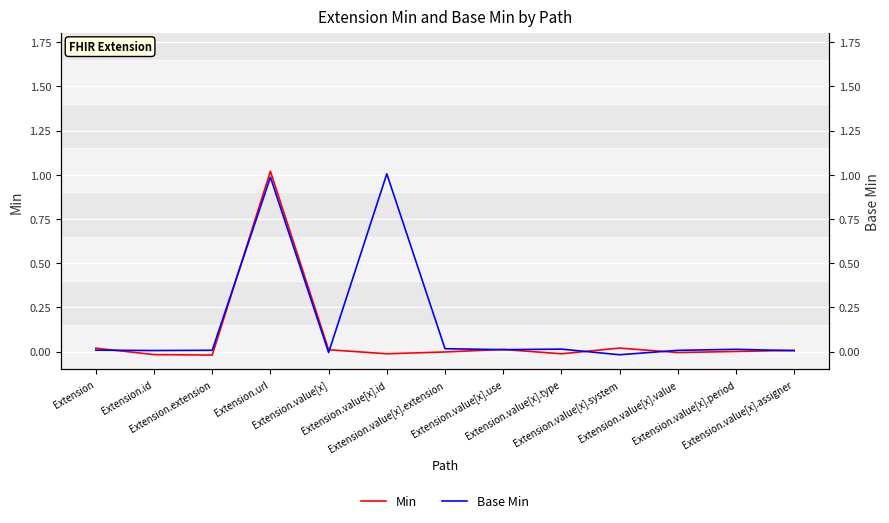

Reading left to right, what are all the values shown in this chart?

Min: 0.0	-0.0	-0.0	1.0	0.0	-0.0	-0.0	0.0	-0.0	0.0	-0.0	0.0	0.0
Base Min: 0.0	0.0	0.0	1.0	-0.0	1.0	0.0	0.0	0.0	-0.0	0.0	0.0	0.0